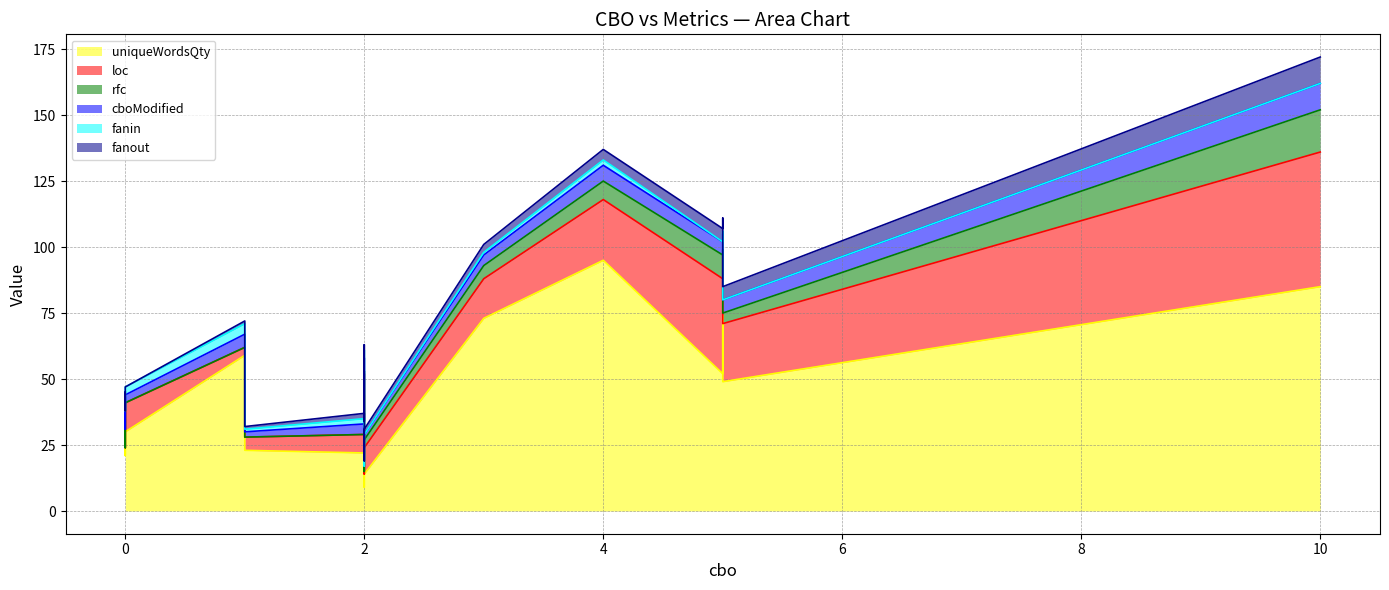

Rank the series by their maximum value, from highest to lowest.

uniqueWordsQty, loc, rfc, cboModified, fanout, fanin